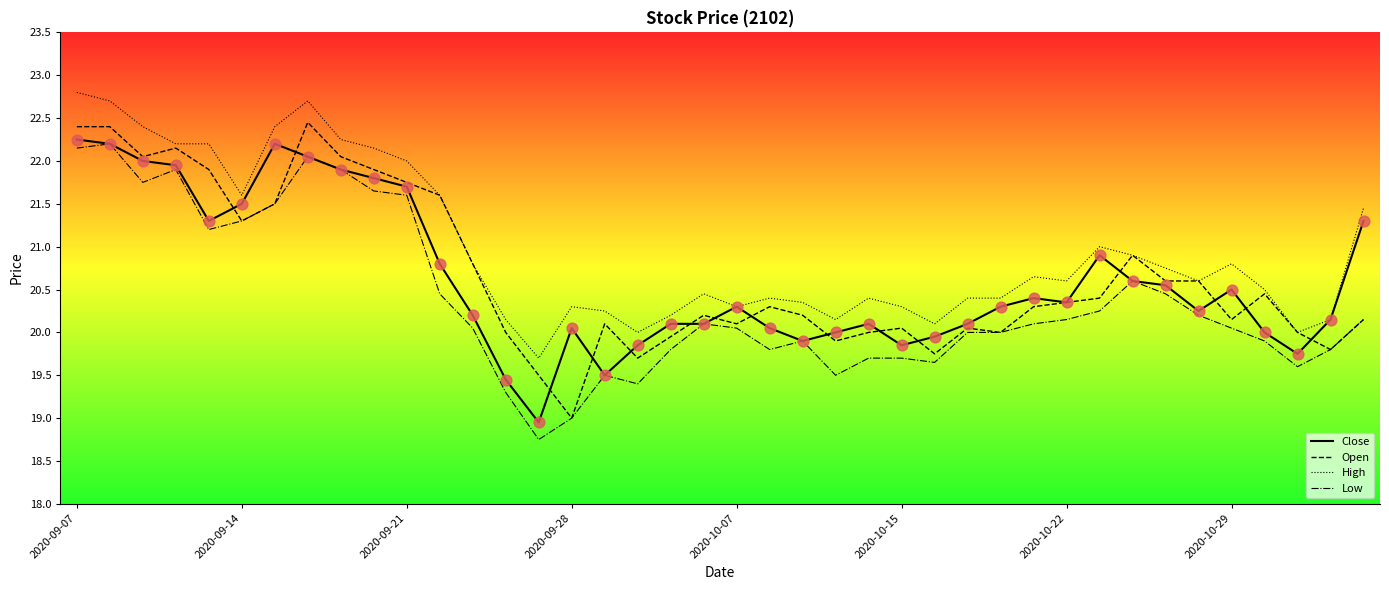

Which series has the largest total across all categories?

High